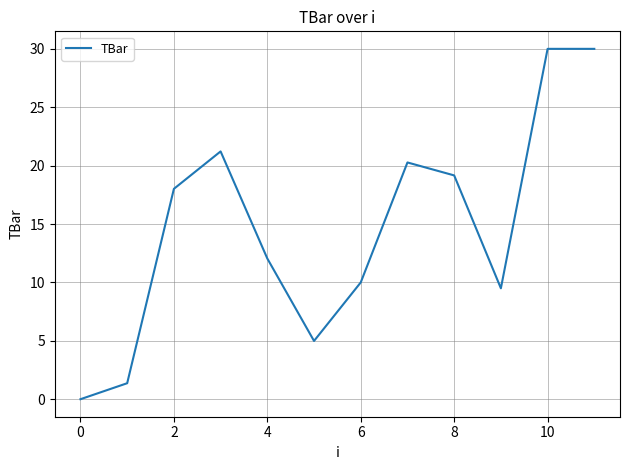

What is the greatest value displayed?

30.0